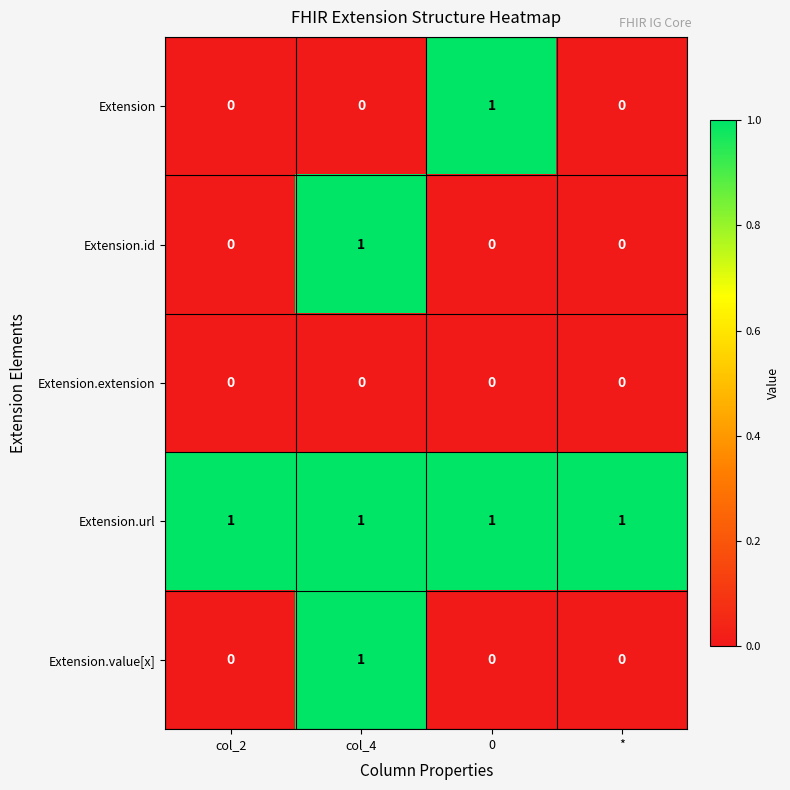

At how many categories does at least one series exceed 0?

4